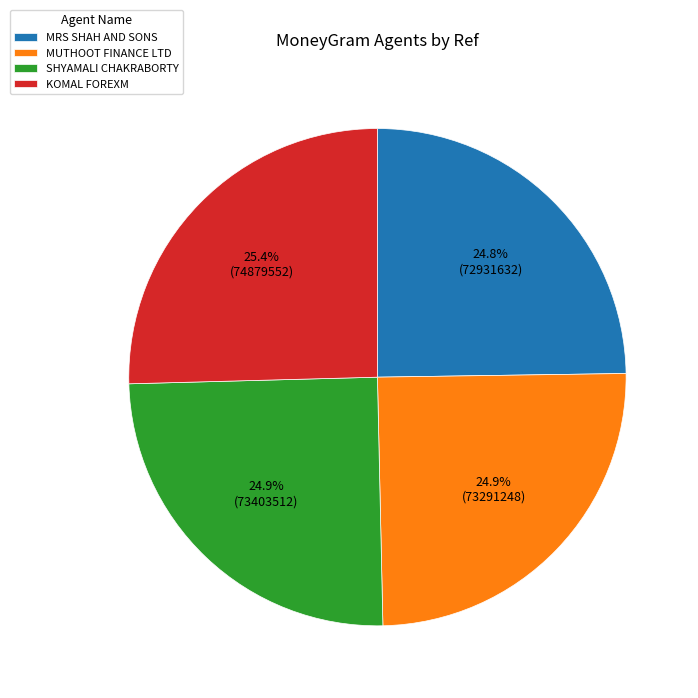

How many slices are in this pie chart?

4